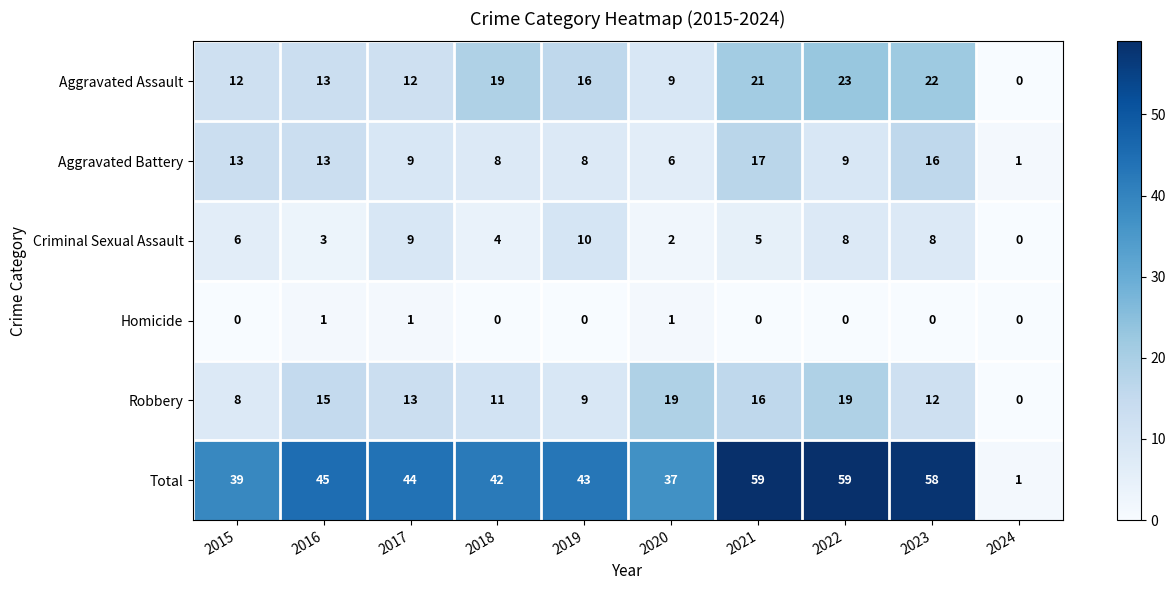

What is the maximum value shown in the chart?

59